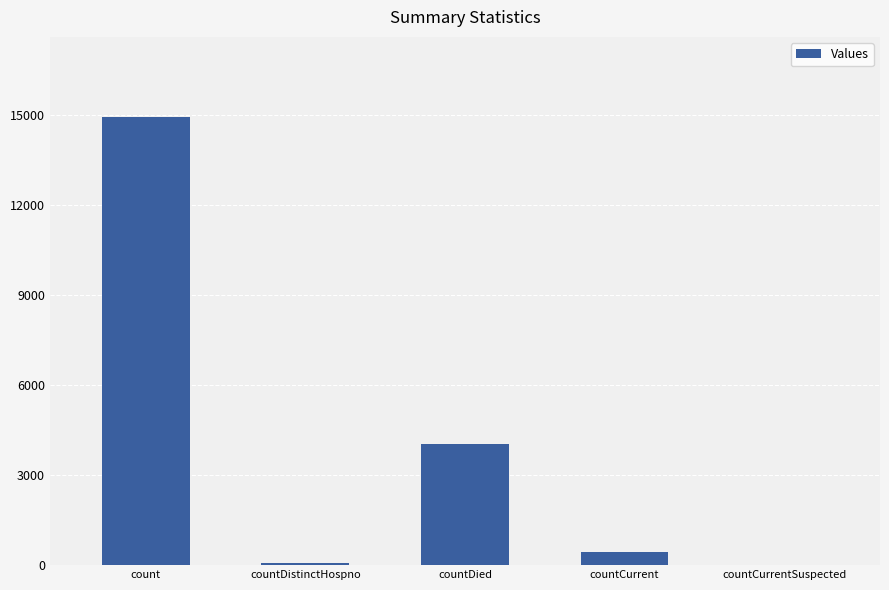

Approximately how many times larger is the value at count compared to countDistinctHospno?

198.8